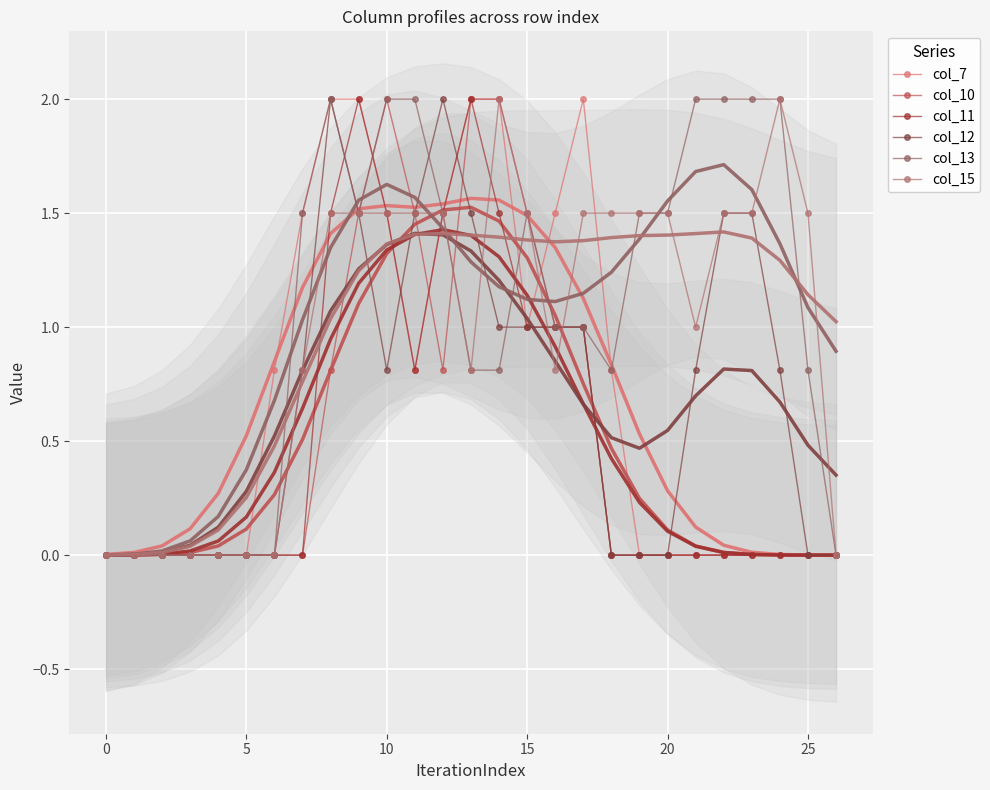

The value of col_13 at 23 is 2.0. True or false?

True